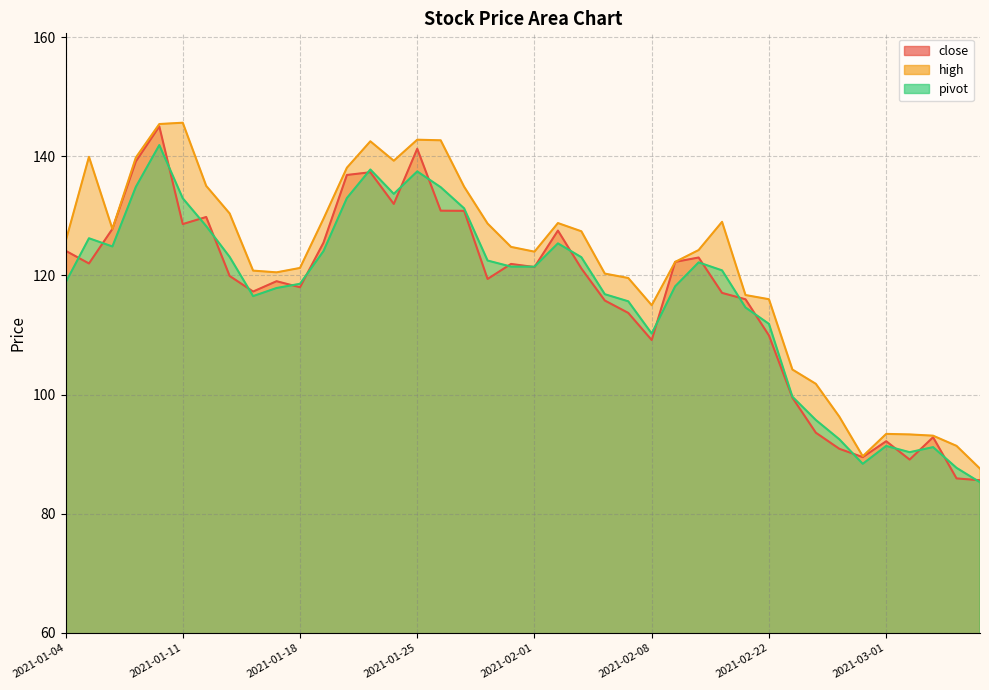

How many data points does each series have?

40